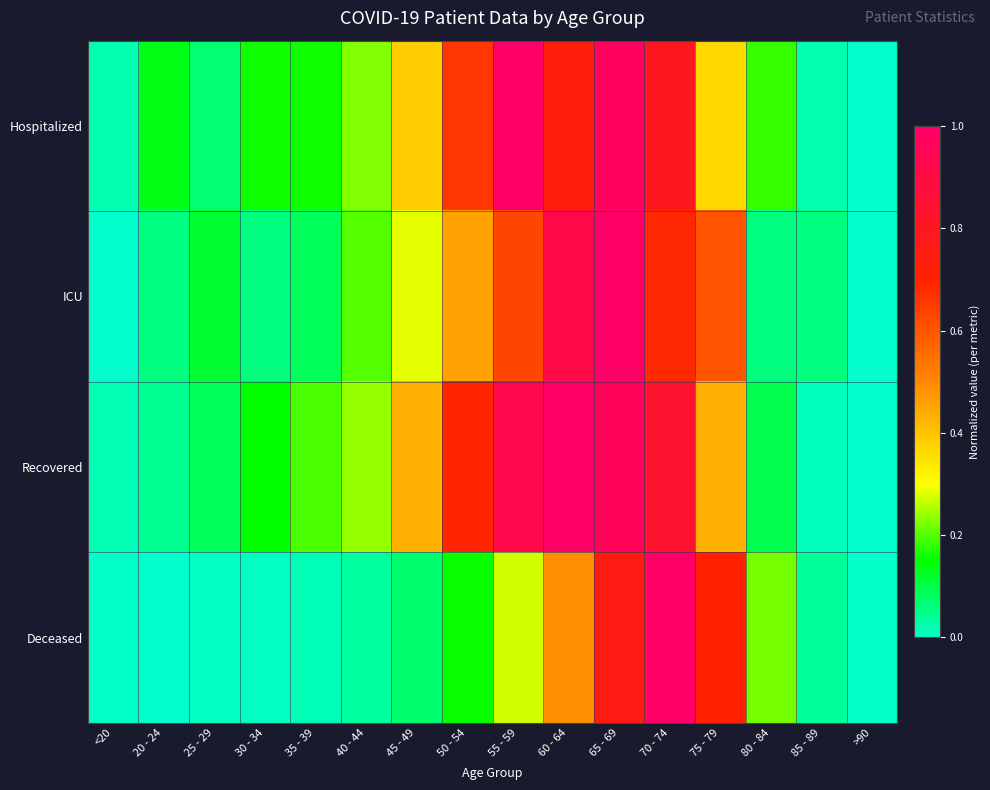

Reading left to right, transcribe all the data shown in this chart.

Hospitalized: <20=0.0	20 - 24=0.1	25 - 29=0.1	30 - 34=0.2	35 - 39=0.2	40 - 44=0.2	45 - 49=0.4	50 - 54=0.7	55 - 59=1.0	60 - 64=0.7	65 - 69=1.0	70 - 74=0.8	75 - 79=0.4	80 - 84=0.2	85 - 89=0.0	>90=0.0
ICU: <20=0.0	20 - 24=0.1	25 - 29=0.1	30 - 34=0.1	35 - 39=0.1	40 - 44=0.2	45 - 49=0.3	50 - 54=0.5	55 - 59=0.6	60 - 64=0.9	65 - 69=1.0	70 - 74=0.7	75 - 79=0.6	80 - 84=0.1	85 - 89=0.1	>90=0.0
Recovered: <20=0.0	20 - 24=0.0	25 - 29=0.1	30 - 34=0.1	35 - 39=0.2	40 - 44=0.2	45 - 49=0.4	50 - 54=0.7	55 - 59=0.9	60 - 64=1.0	65 - 69=1.0	70 - 74=0.8	75 - 79=0.4	80 - 84=0.1	85 - 89=0.0	>90=0.0
Deceased: <20=0.0	20 - 24=0.0	25 - 29=0.0	30 - 34=0.0	35 - 39=0.0	40 - 44=0.0	45 - 49=0.1	50 - 54=0.2	55 - 59=0.3	60 - 64=0.5	65 - 69=0.8	70 - 74=1.0	75 - 79=0.7	80 - 84=0.2	85 - 89=0.0	>90=0.0